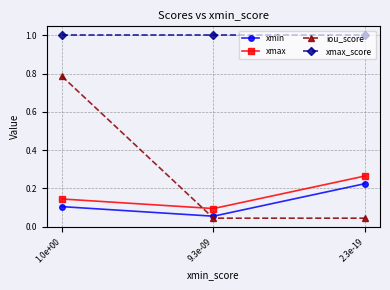

Is the value of iou_score at 9.3e-09 greater than the value of xmax_score at 2.3e-19?

No